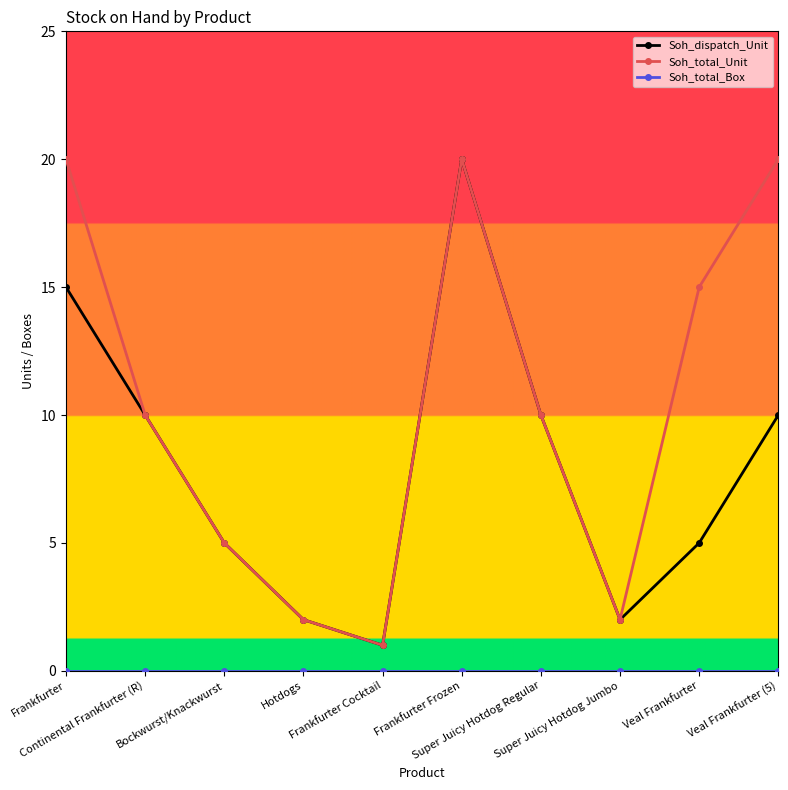

In Soh_dispatch_Unit, how many points are higher than both neighbors (excluding endpoints)?

1